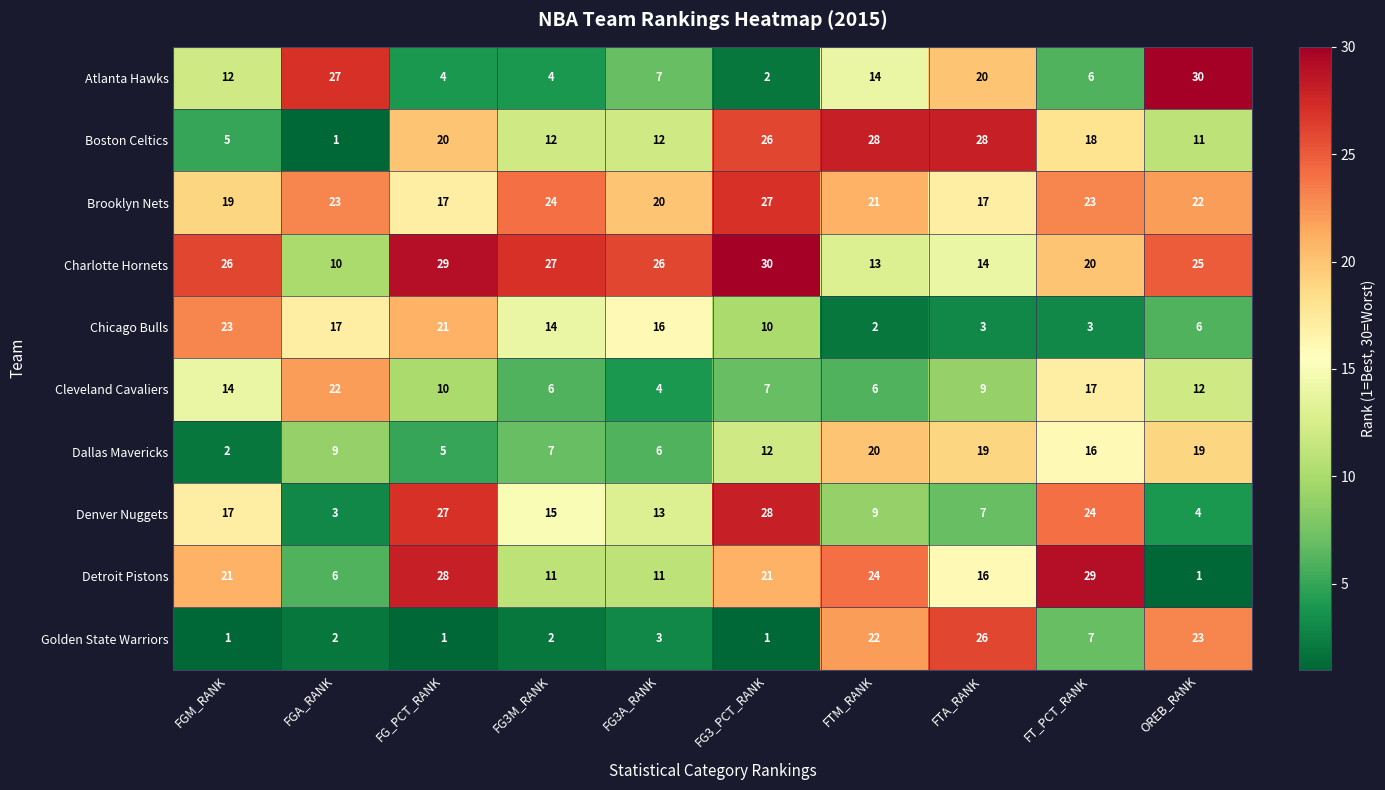

Which category has the highest value in the Dallas Mavericks series?

FTM_RANK